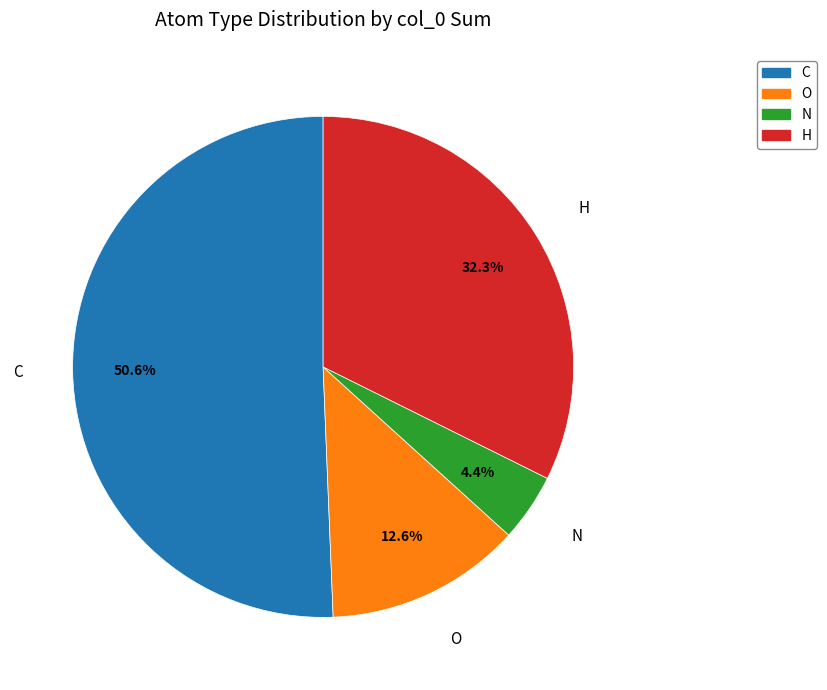

Rank the categories by value from highest to lowest.

C, H, O, N